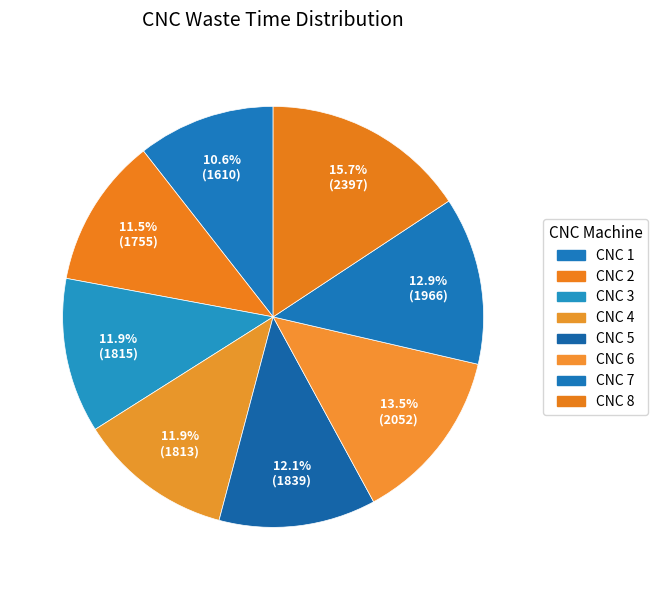

Is there any slice that represents more than half of the pie?

No